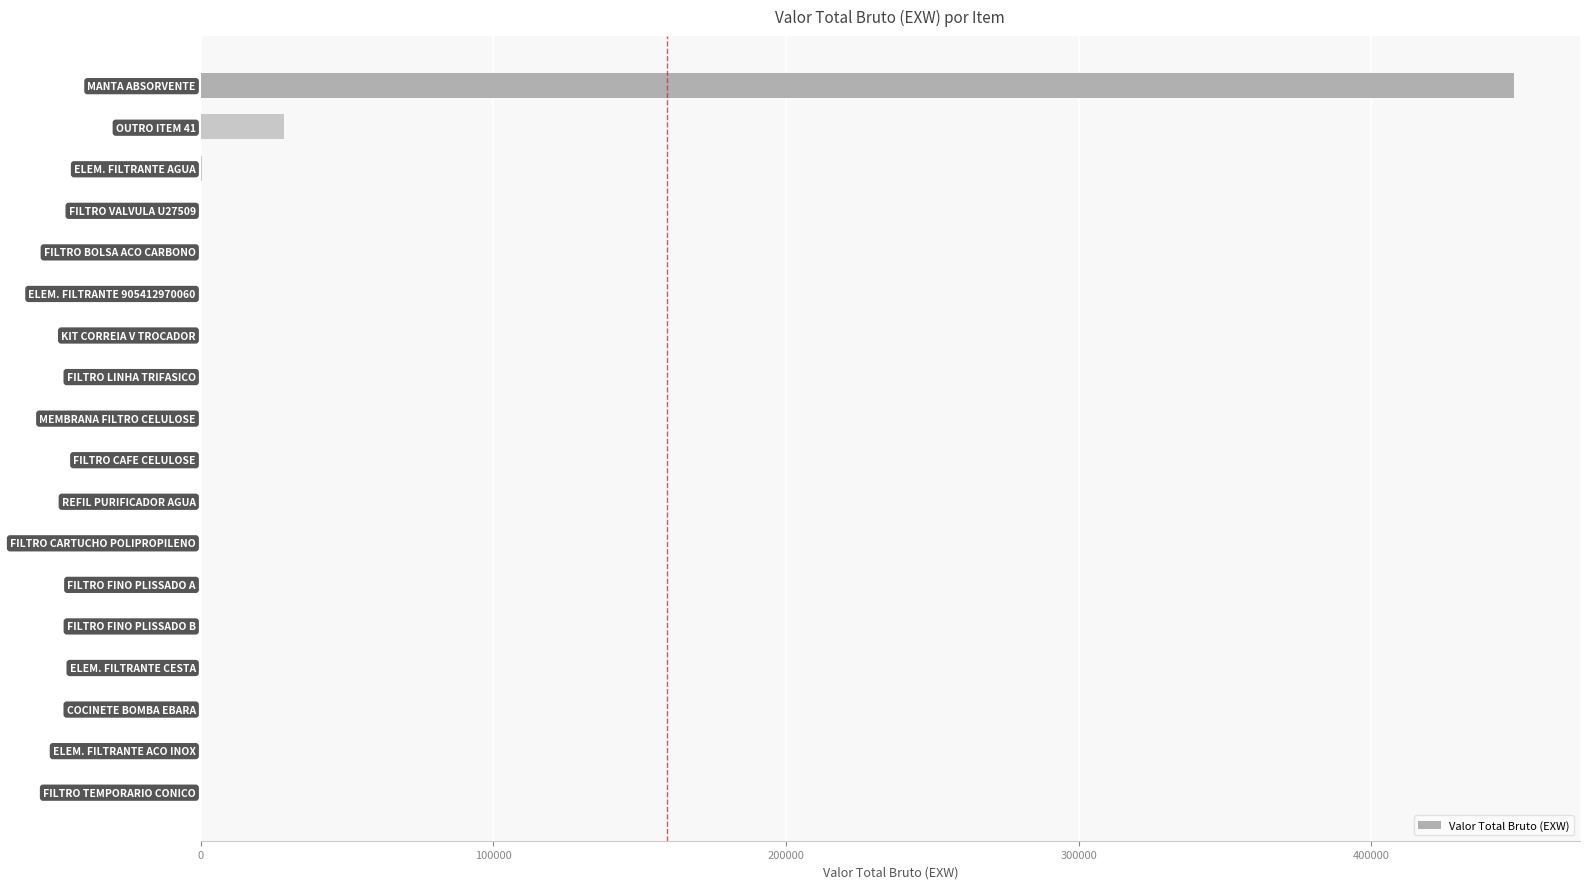

What is the average value?

26553